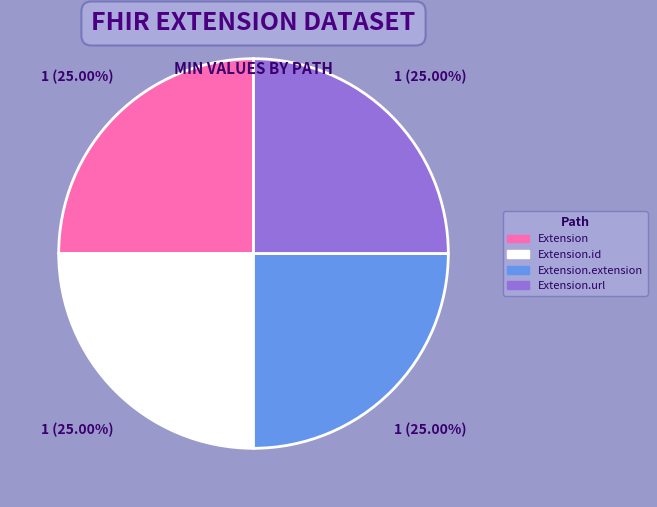

How many slices are in this pie chart?

4